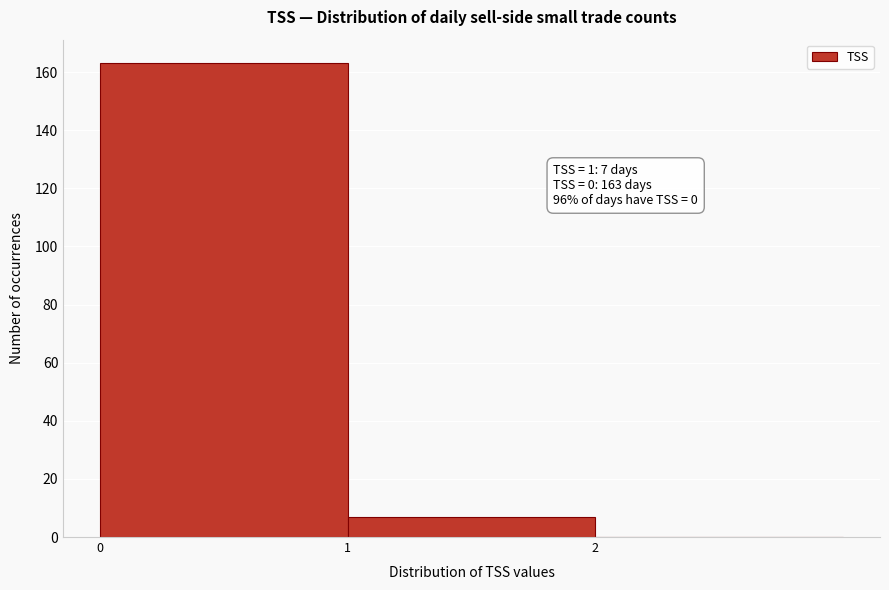

Which range on the x-axis has the tallest bar?

0 to 1